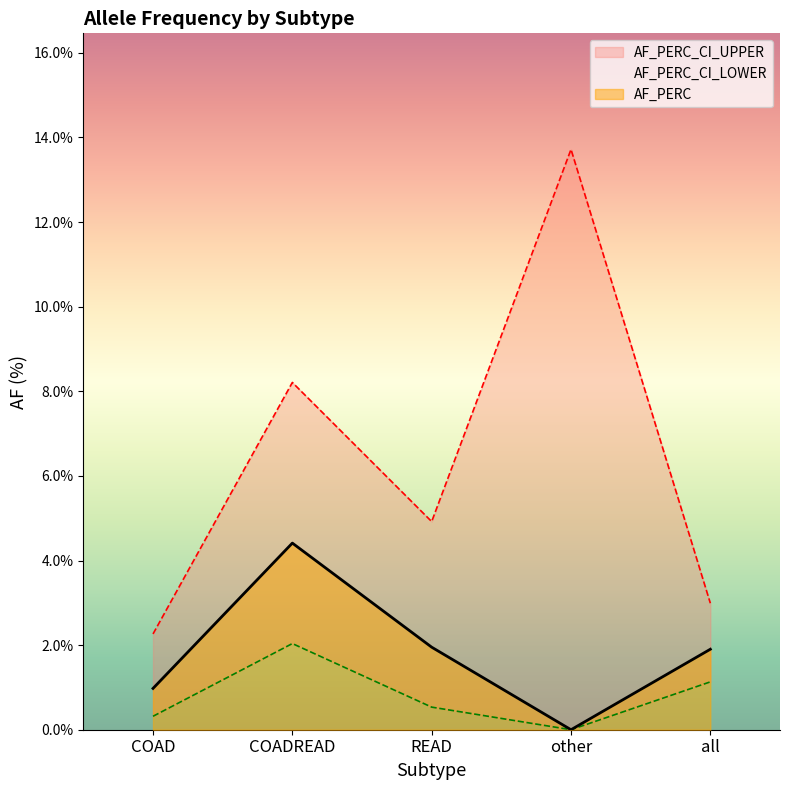

What is the sum of all AF_PERC_CI_UPPER values?

32.1